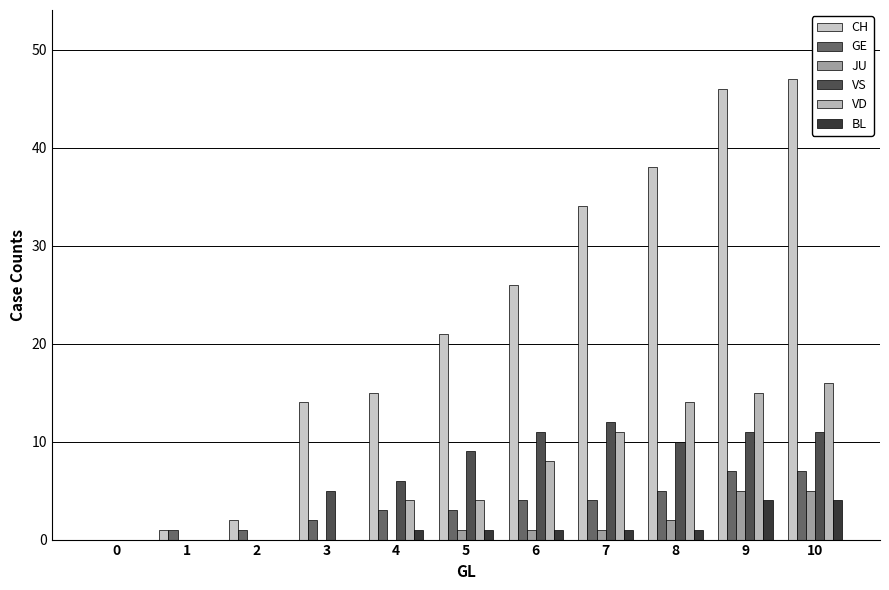

List the labels in order of BL value, largest first.

9, 10, 4, 5, 6, 7, 8, 0, 1, 2, 3